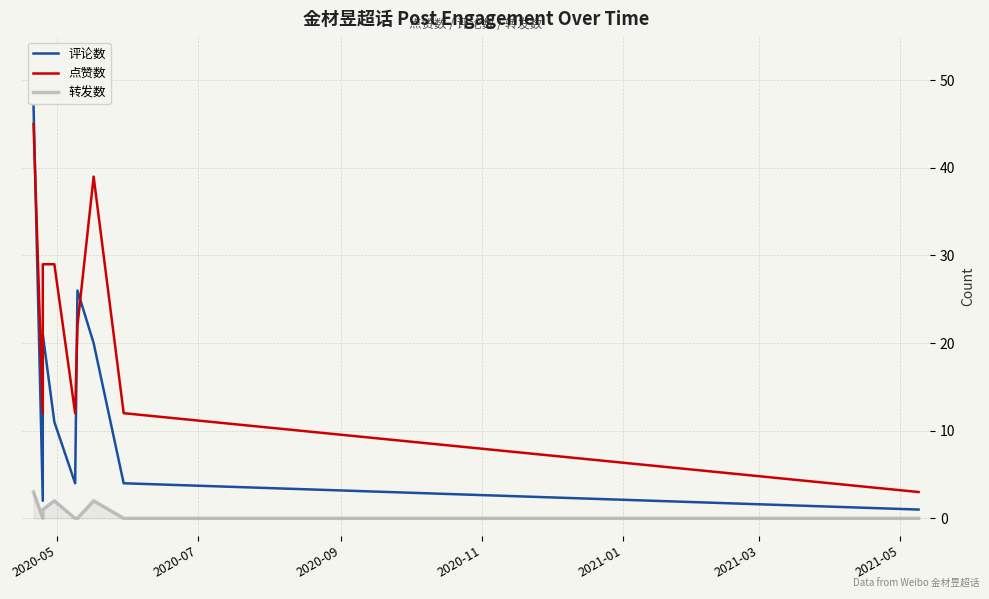

Between 2021-01 and 2020-09, which is larger?

2020-09